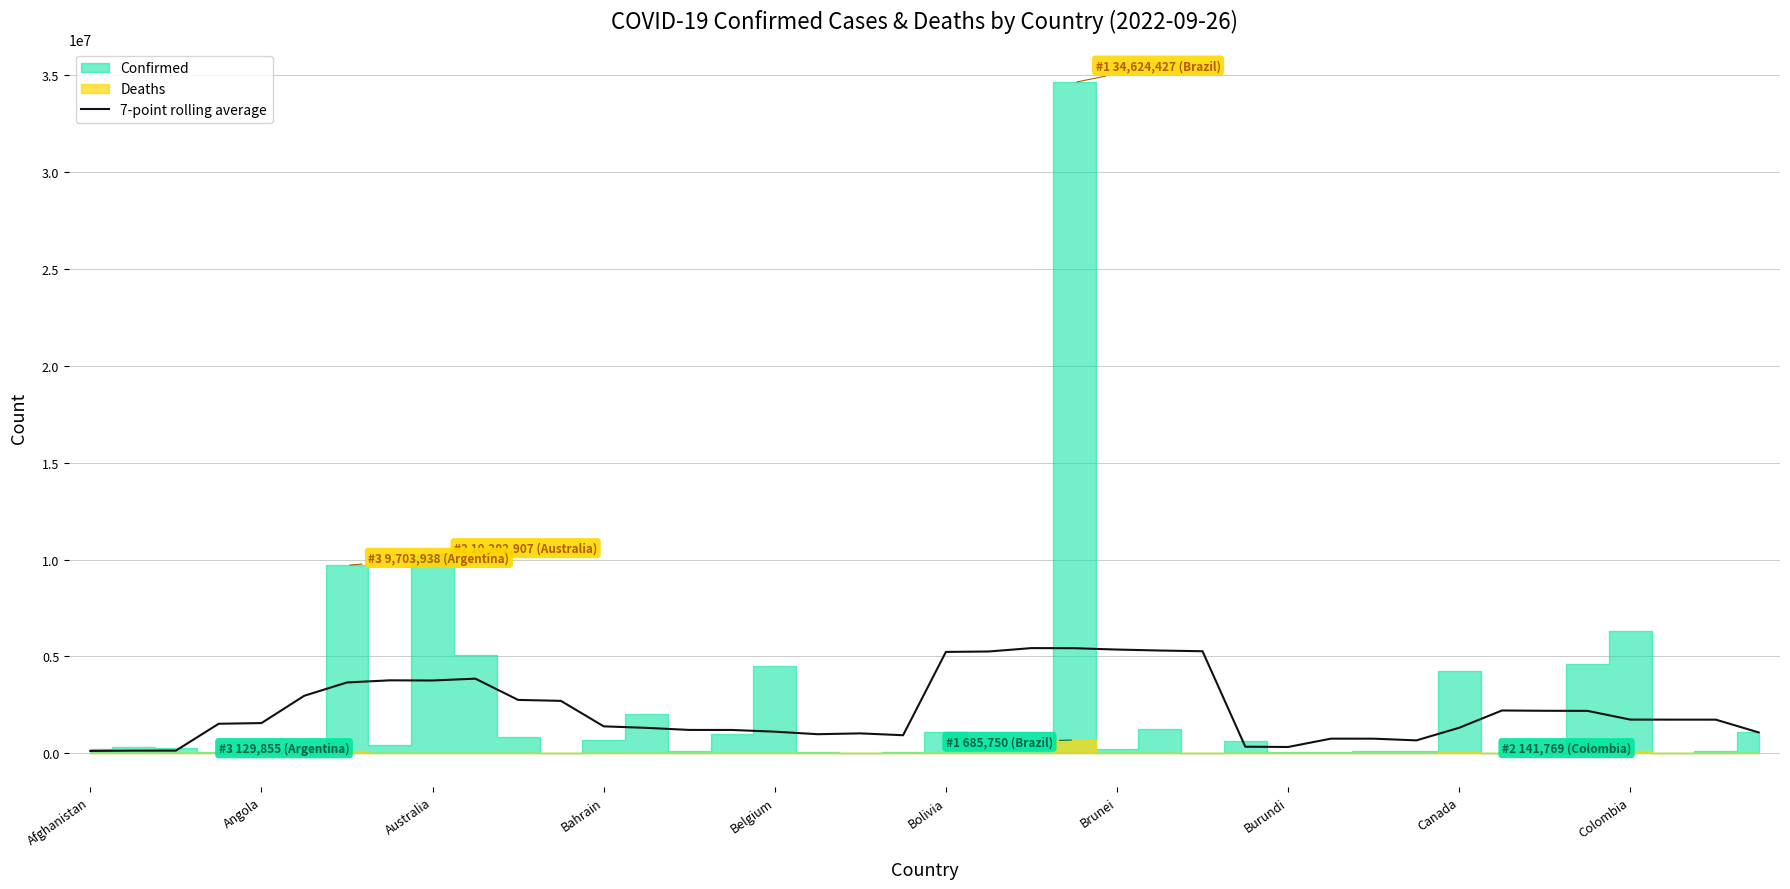

What is the maximum value for 7-point rolling average?

5428496.4